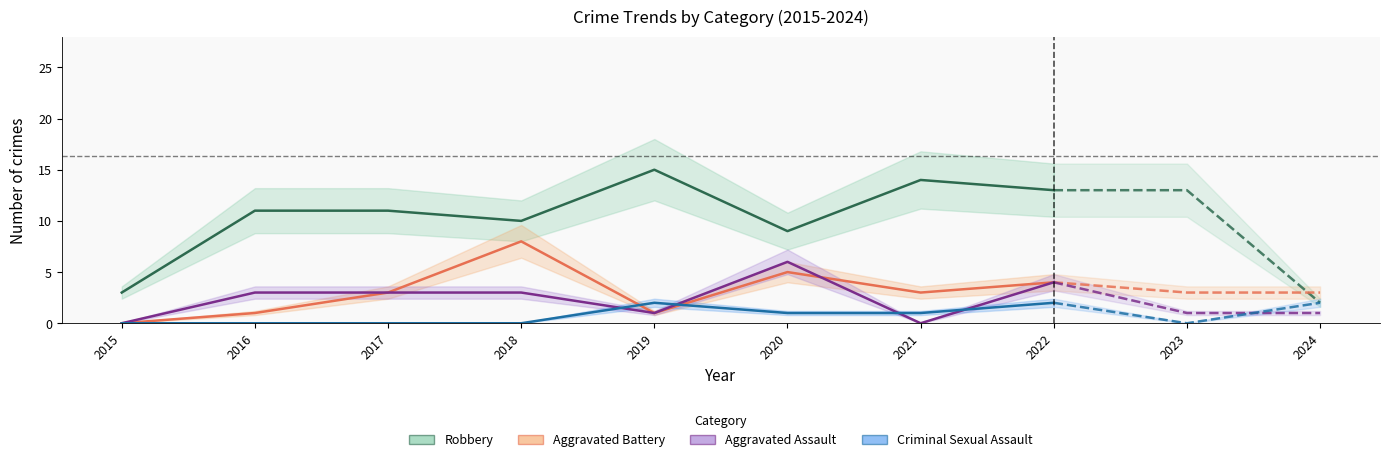

How many data points in Aggravated Battery are above 3?

3